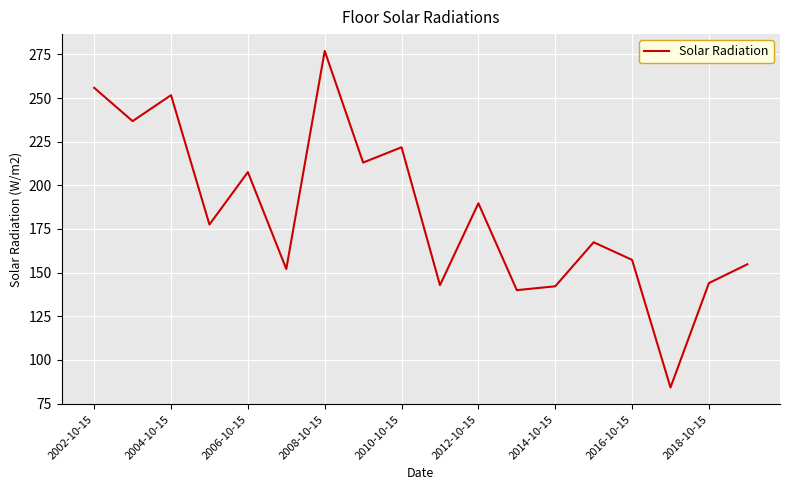

What is the minimum value shown in the chart?

84.2